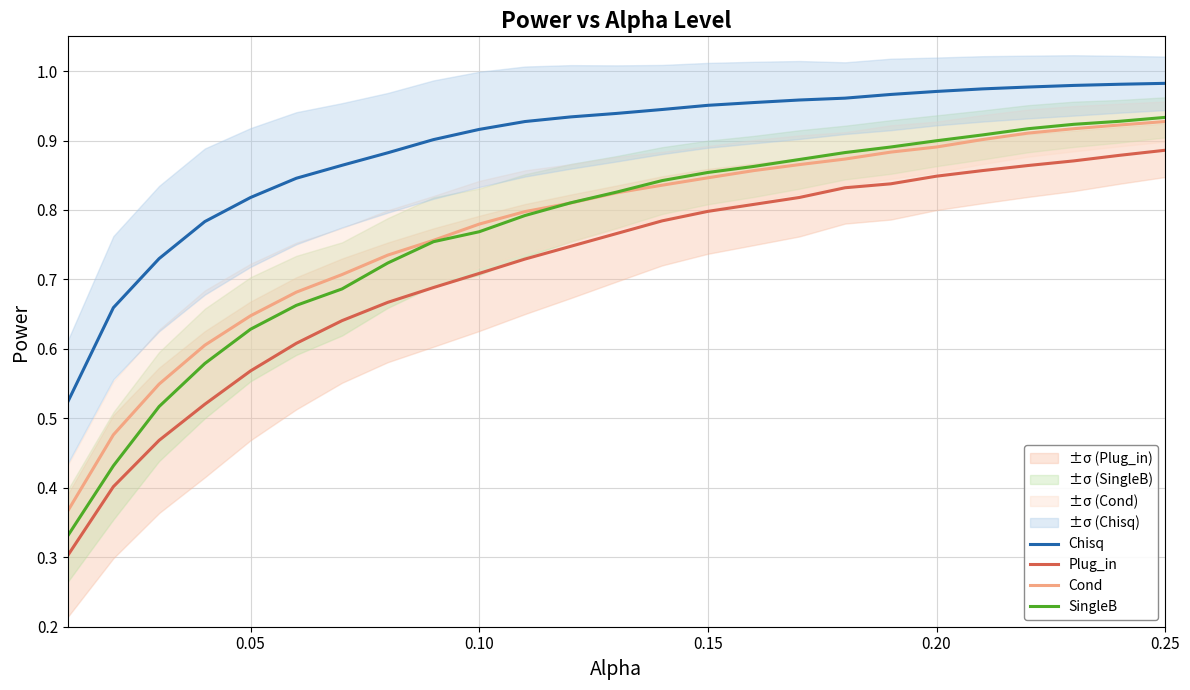

Reading right to left, what are all the values shown in this chart?

Chisq: 1.0	1.0	1.0	1.0	1.0	1.0	1.0	1.0	1.0	1.0	1.0	0.9	0.9	0.9	0.9	0.9	0.9	0.9	0.9	0.8	0.8	0.8	0.7	0.7	0.5
Plug_in: 0.9	0.9	0.9	0.9	0.9	0.8	0.8	0.8	0.8	0.8	0.8	0.8	0.8	0.7	0.7	0.7	0.7	0.7	0.6	0.6	0.6	0.5	0.5	0.4	0.3
Cond: 0.9	0.9	0.9	0.9	0.9	0.9	0.9	0.9	0.9	0.9	0.8	0.8	0.8	0.8	0.8	0.8	0.8	0.7	0.7	0.7	0.6	0.6	0.5	0.5	0.4
SingleB: 0.9	0.9	0.9	0.9	0.9	0.9	0.9	0.9	0.9	0.9	0.9	0.8	0.8	0.8	0.8	0.8	0.8	0.7	0.7	0.7	0.6	0.6	0.5	0.4	0.3